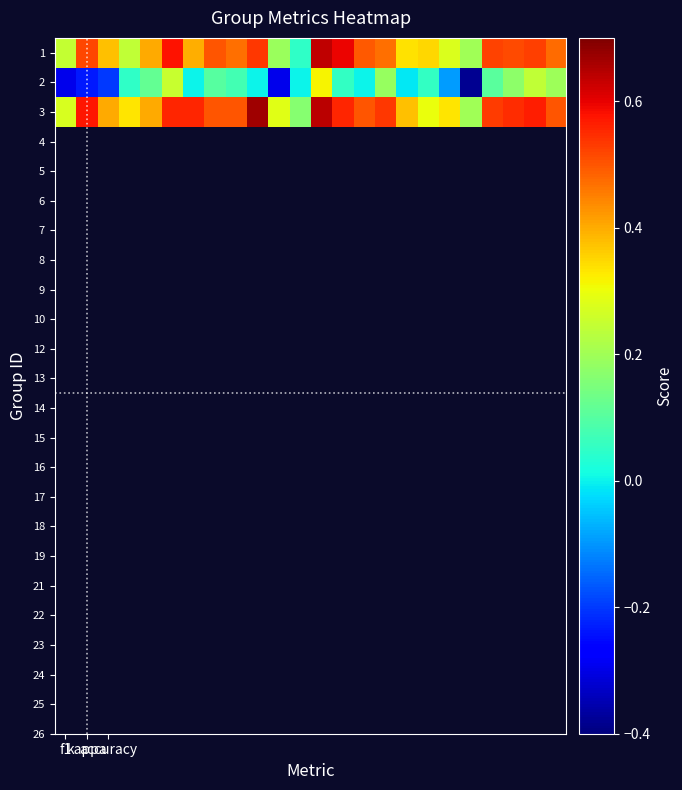

List the series in order of their peak value, highest first.

3, 1, 2